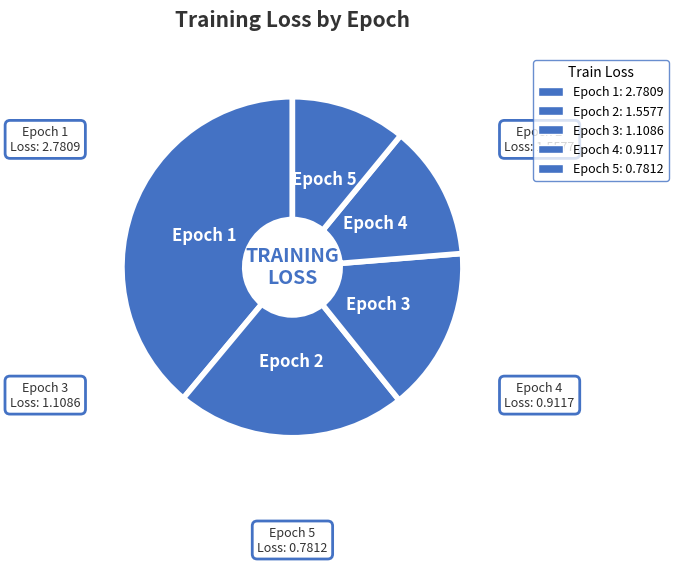

Which slice is the largest?

1